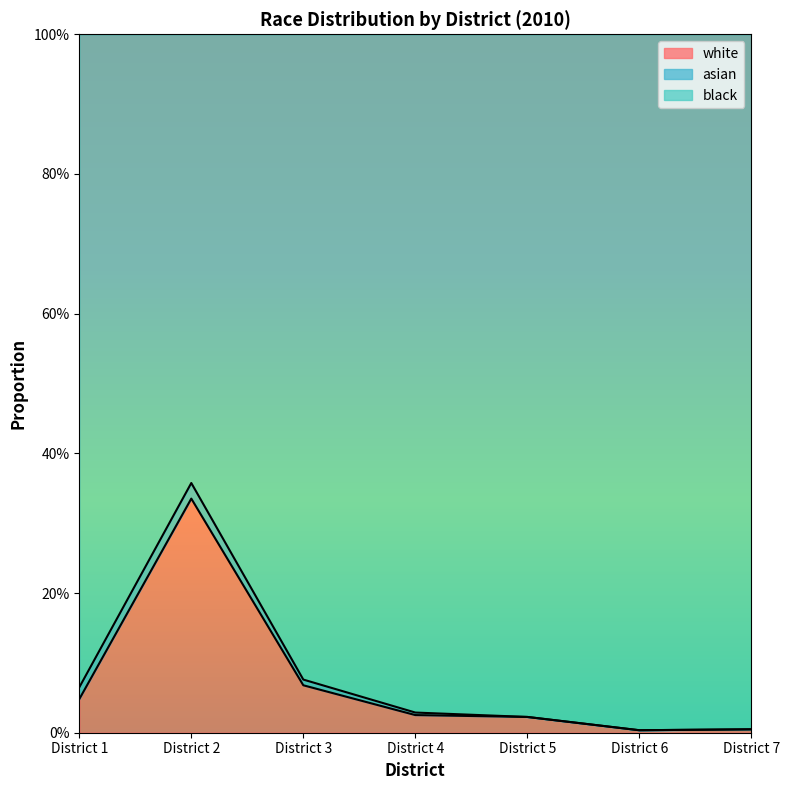

At which category does white reach its first local valley?

District 6